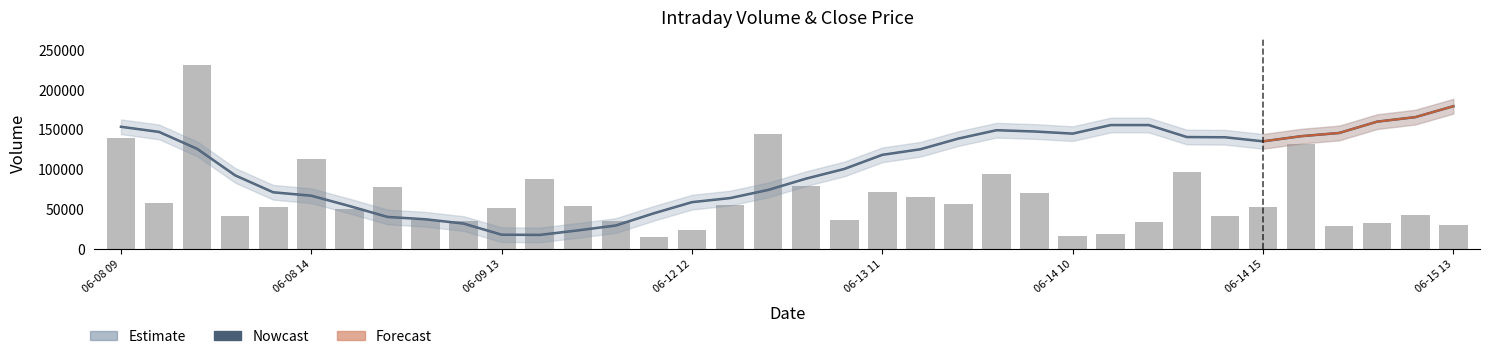

Which has a higher value, 06-13 10 or 06-14 12?

06-13 10